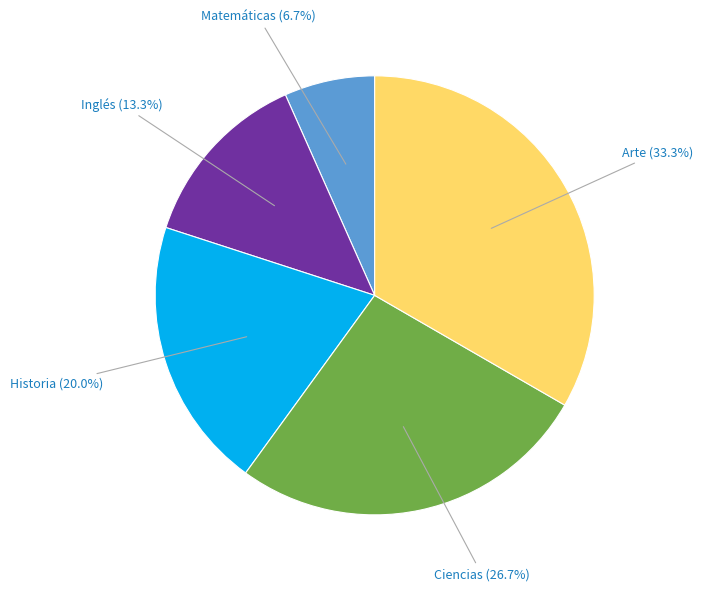

Is there any slice that represents more than half of the pie?

No